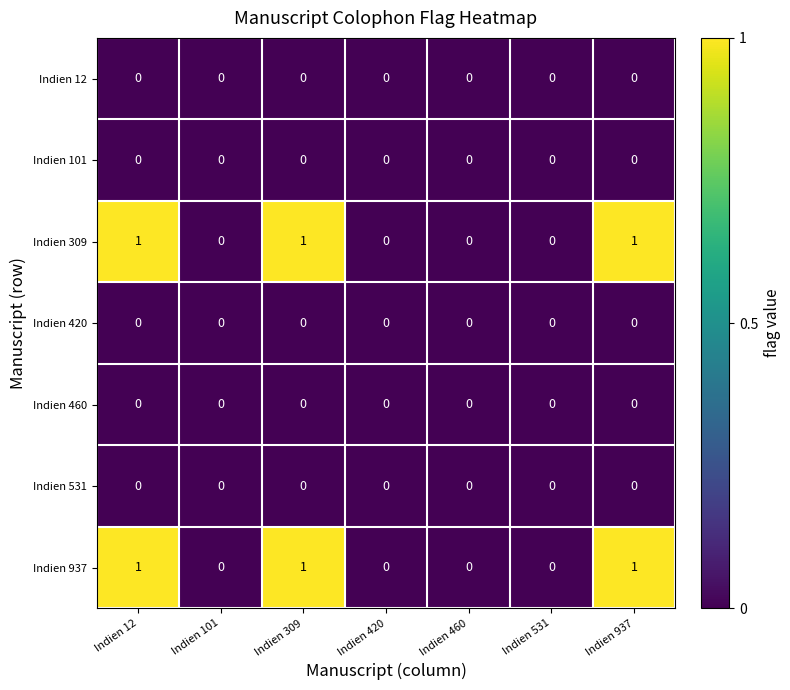

True or false: Indien 420 has a value of 0 at Indien 531.

True